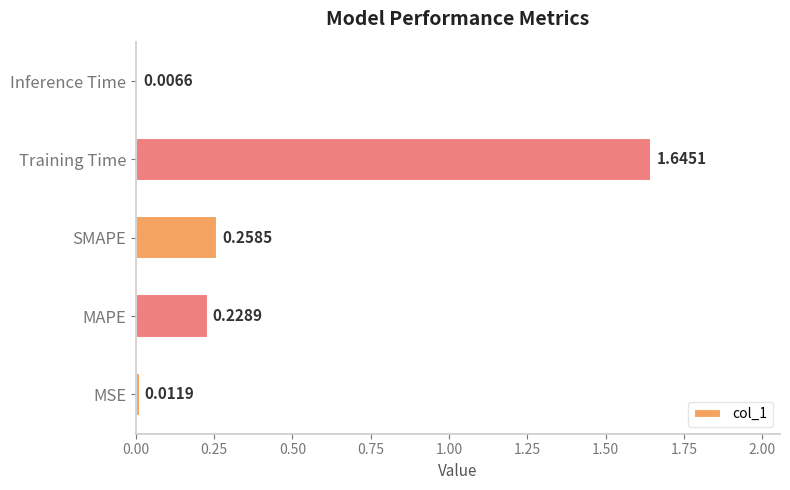

What is the change in value from MSE to SMAPE?

+0.2